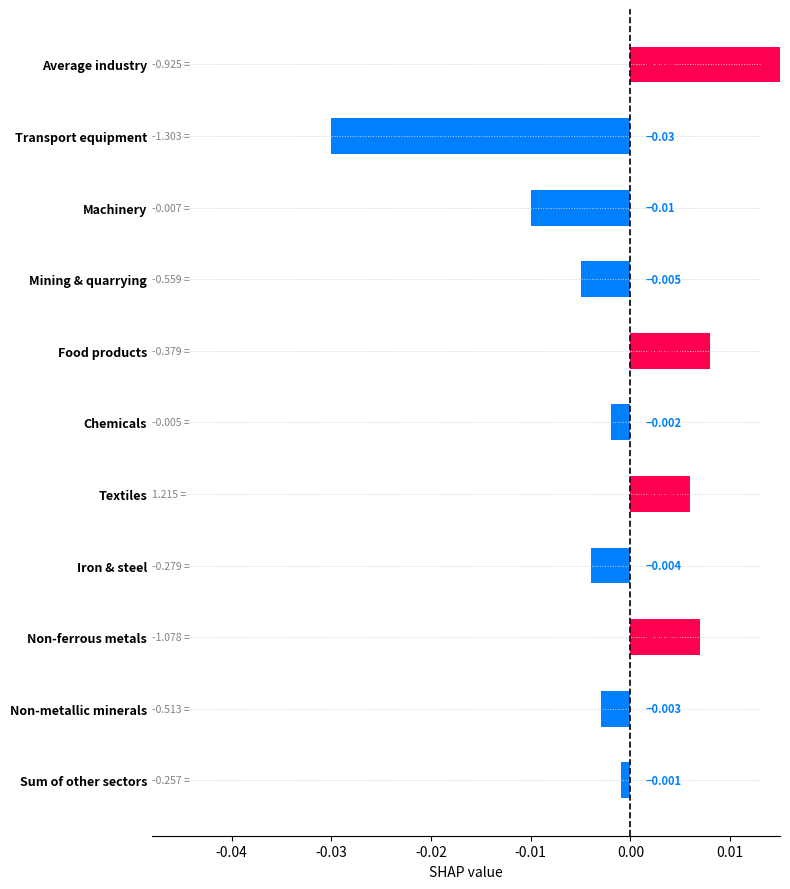

The chart shows a value of -0.0 at Transport equipment. True or false?

False